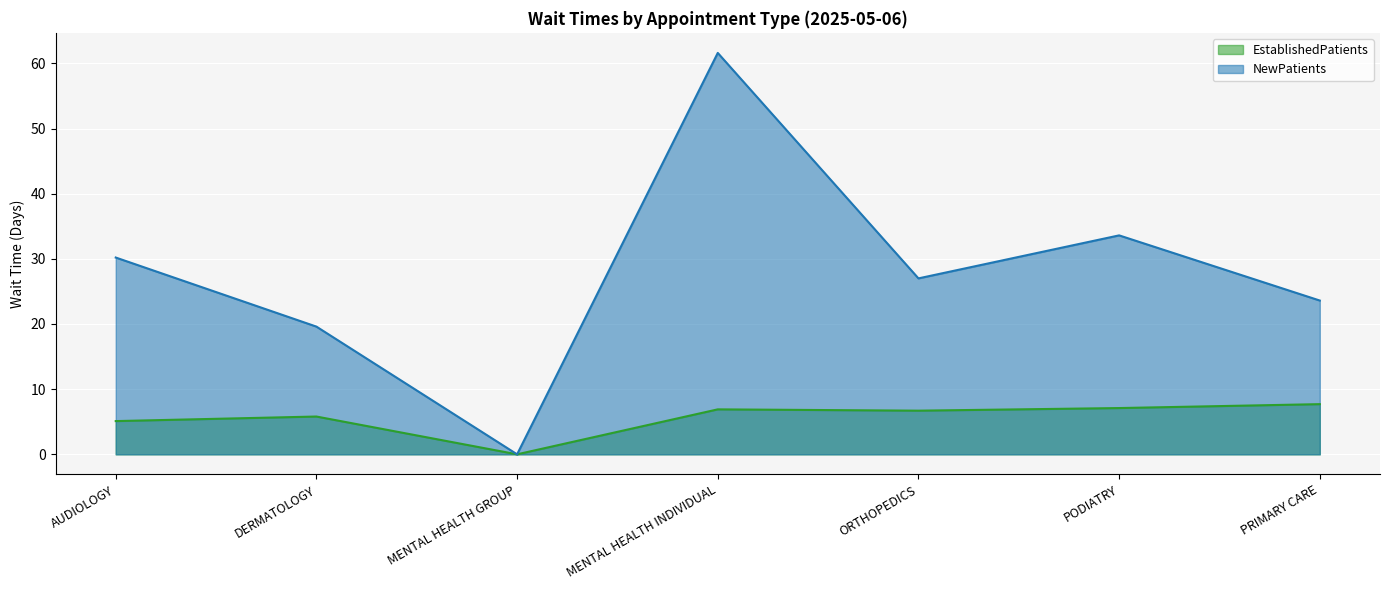

Where is the first local minimum for EstablishedPatients?

MENTAL HEALTH GROUP